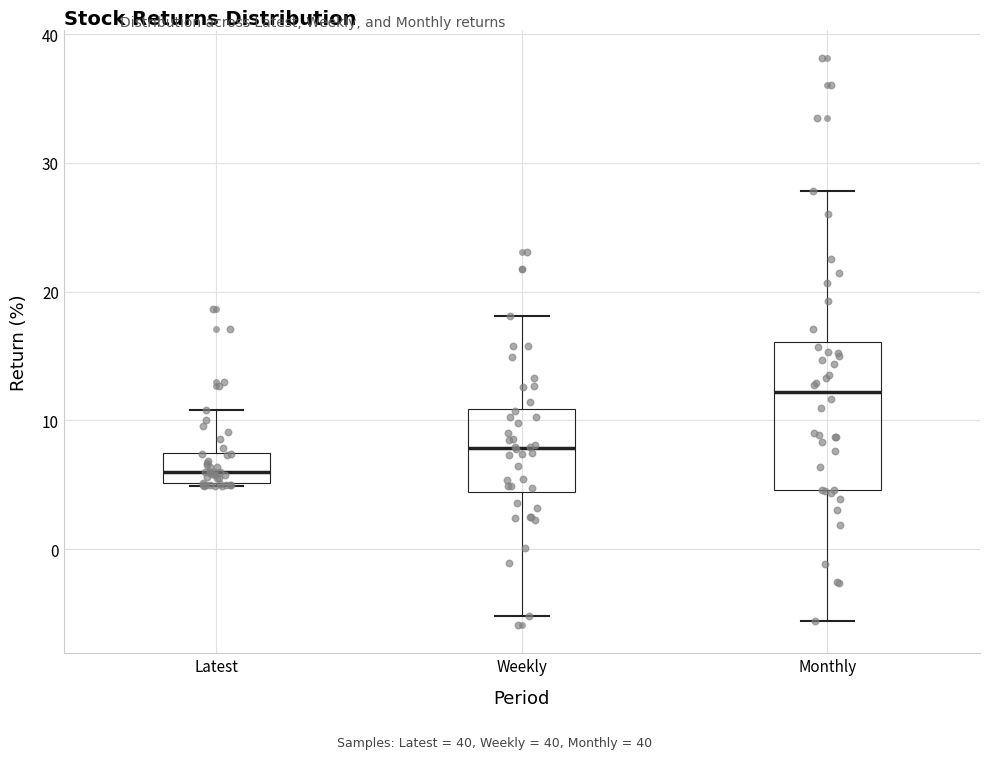

Reading left to right, read every box against the y-axis: the position of its median line, the range the box covers, and the ends of its whiskers. The values are not printed on the chart, so give them approximately, as read against the axis.

Latest: median 6, box 5 to 7, whiskers 5 to 11
Weekly: median 8, box 4 to 11, whiskers -5 to 18
Monthly: median 12, box 5 to 16, whiskers -6 to 28